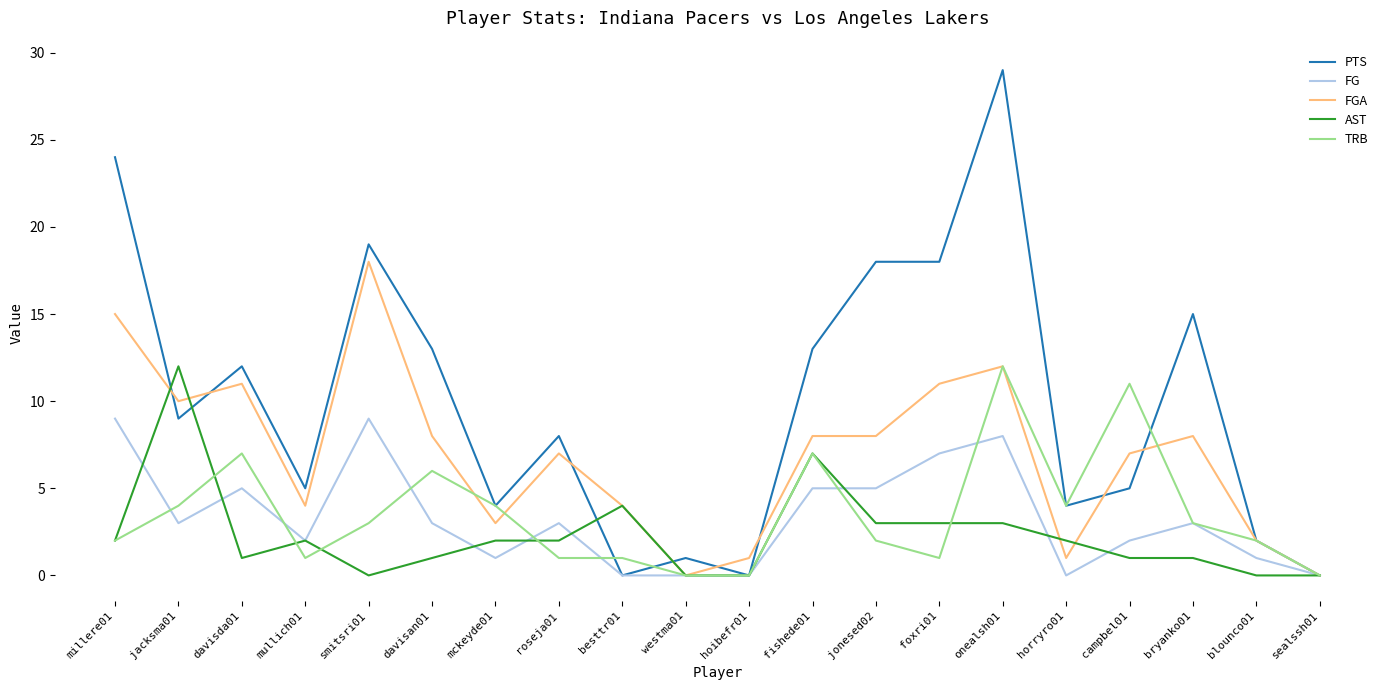

At which category does TRB reach its first local peak?

davisda01